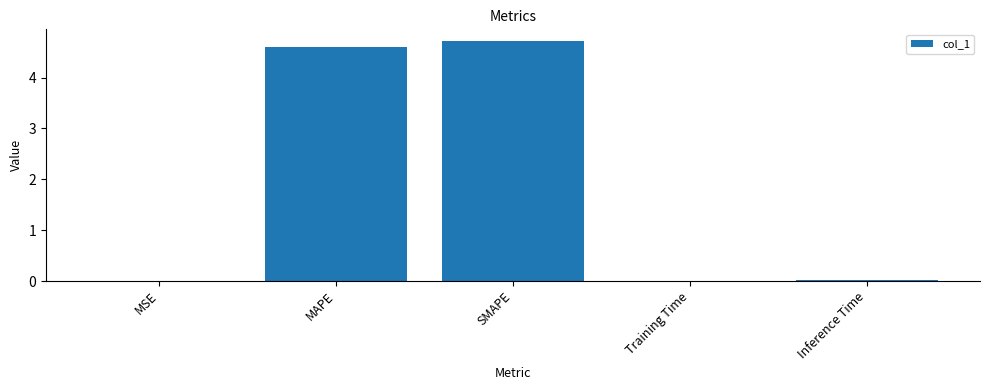

What is the change in value from MAPE to SMAPE?

+0.1